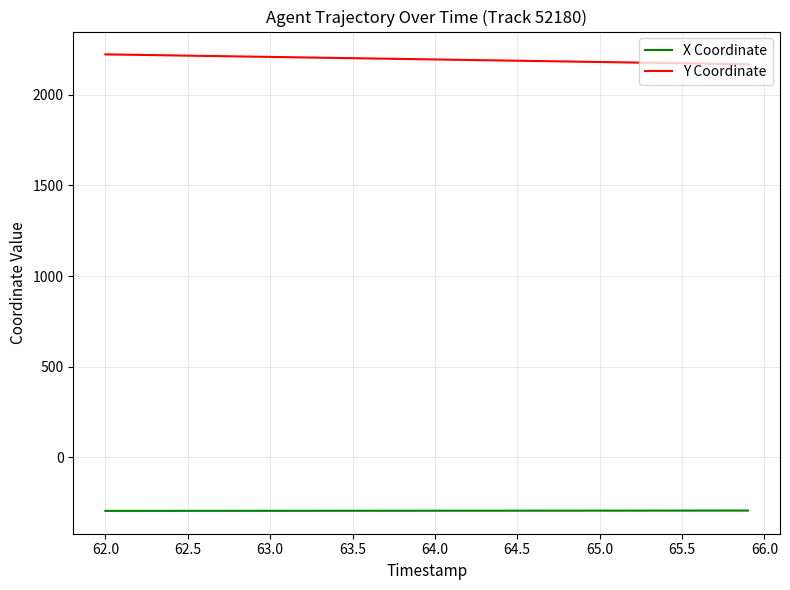

Is this an area chart (filled region under the line)?

No